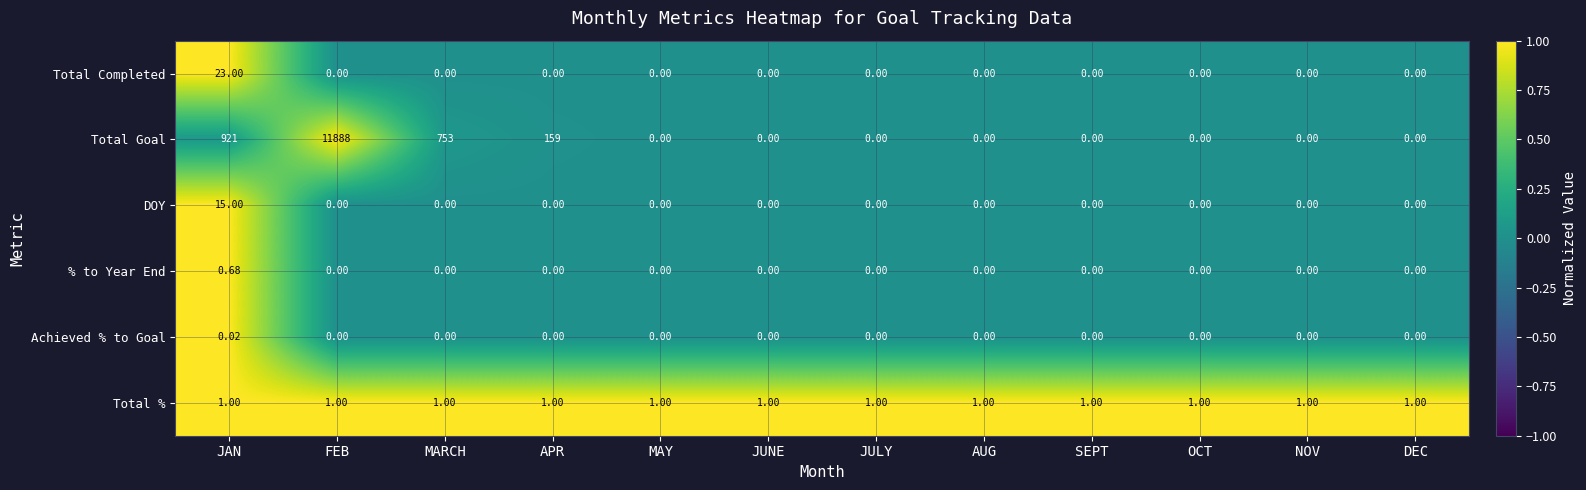

Which label corresponds to the largest value in the chart?

FEB